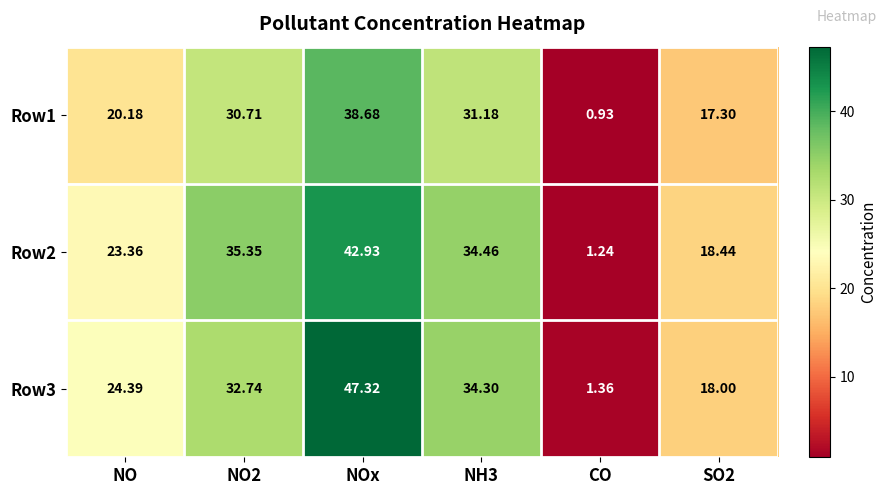

Is the value of Row3 at SO2 greater than the value of Row1 at CO?

Yes